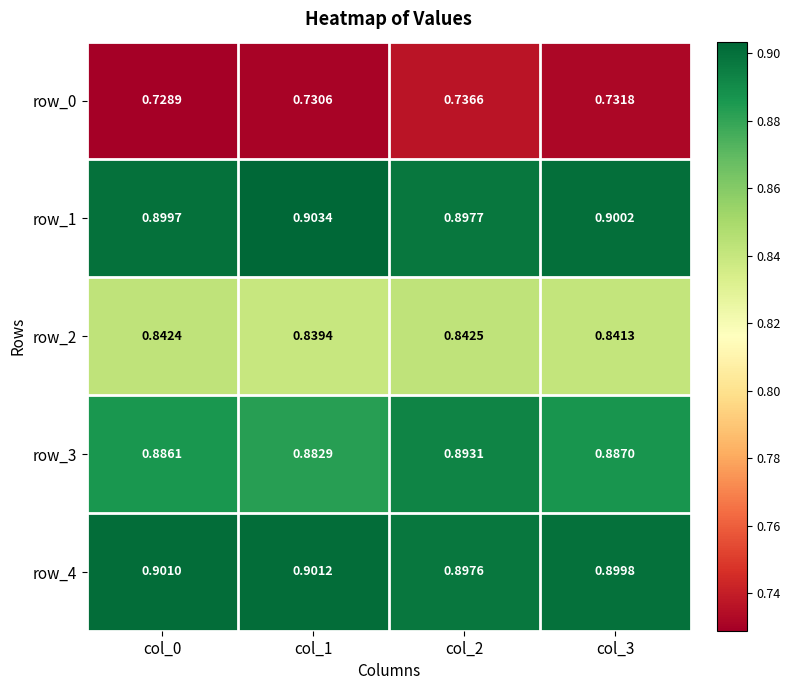

Is the value of row_0 at col_0 greater than the value of row_2 at col_2?

No